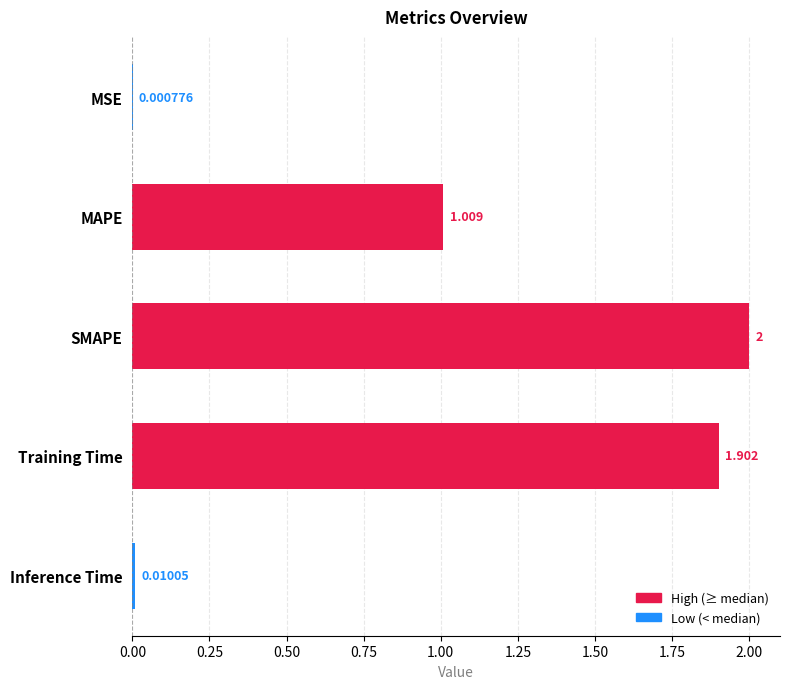

At which category does the chart reach its peak across all series?

SMAPE